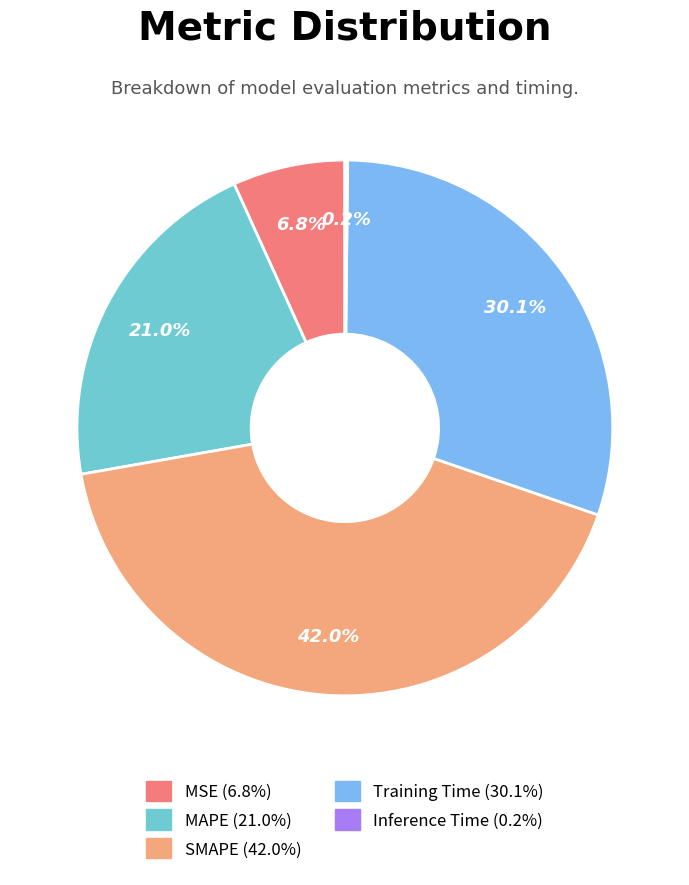

To the nearest percent, what portion does MAPE represent?

21%